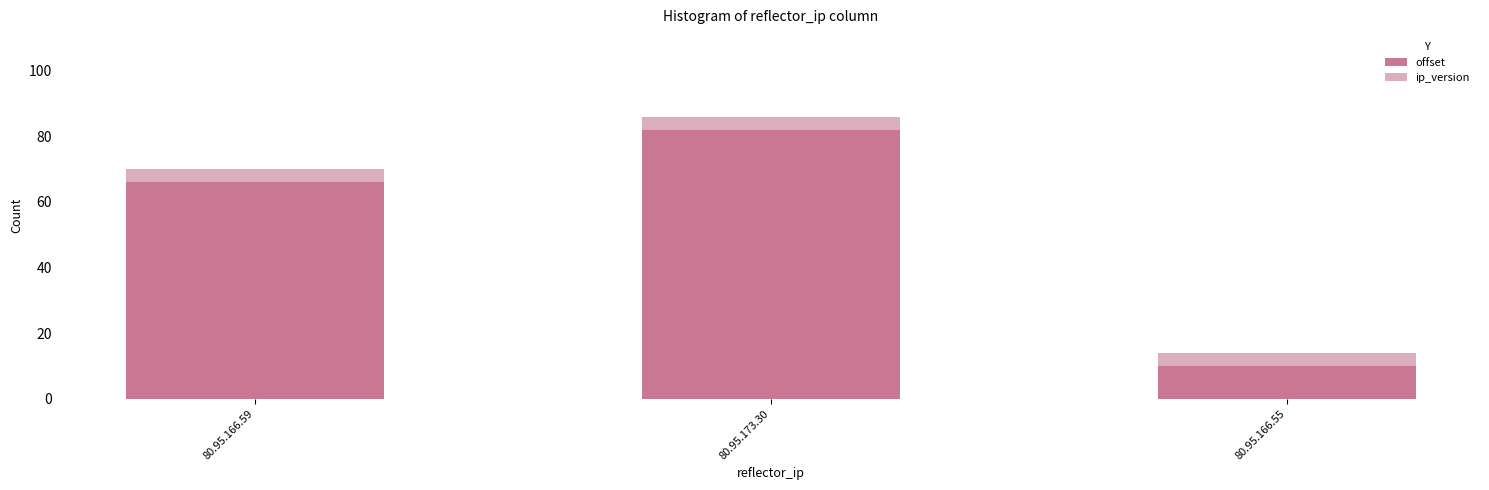

At which label does offset reach its peak?

80.95.173.30